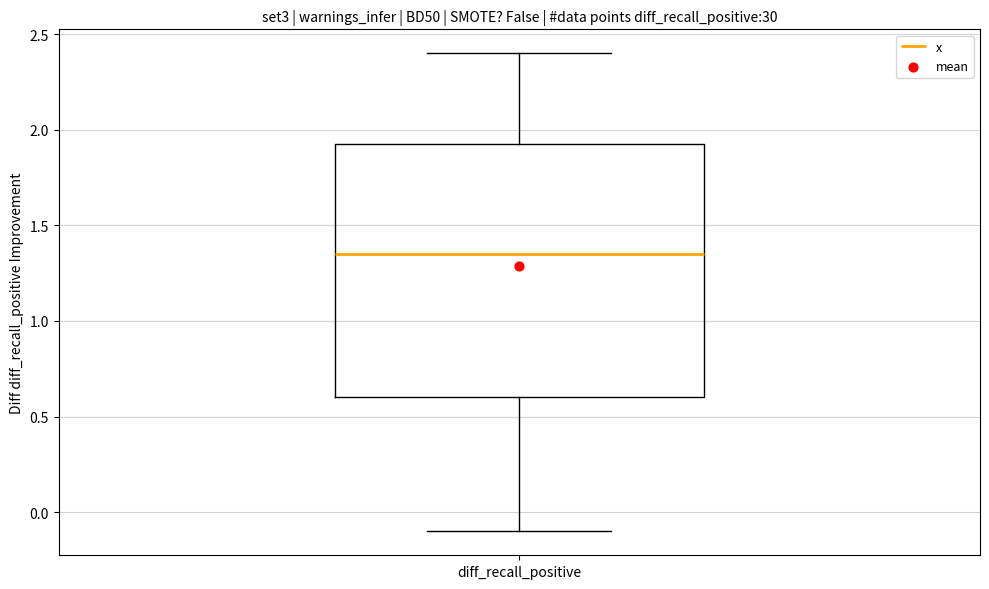

Transcribe this box plot: give where the median line is, the range the box spans, and where the two whiskers end, as read against the y-axis. The values are not printed on the chart, so give them approximately, as read against the axis.

median 1.35, box 0.60 to 1.95, whiskers -0.10 to 2.40